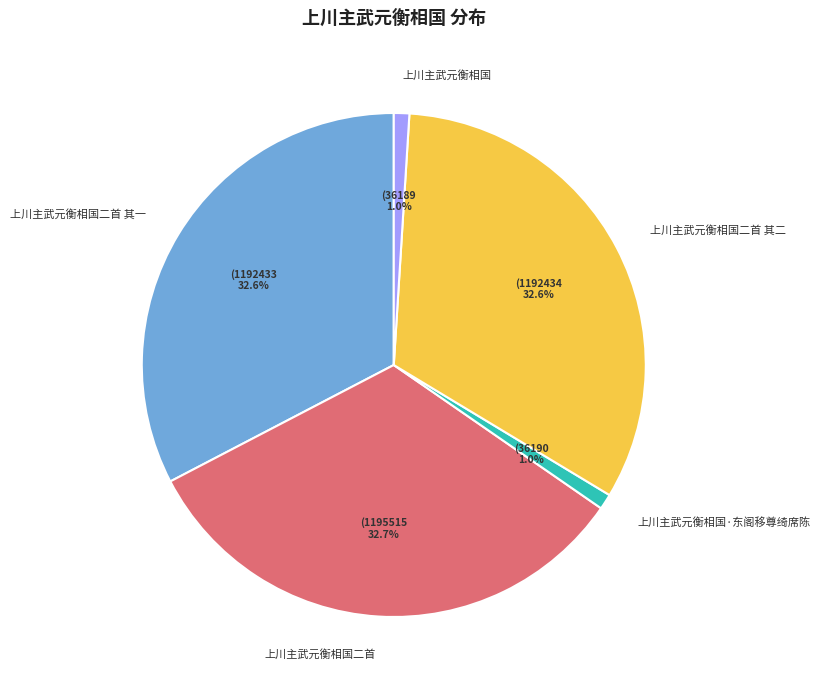

What percentage is the 上川主武元衡相国 slice, to the nearest percent?

1%